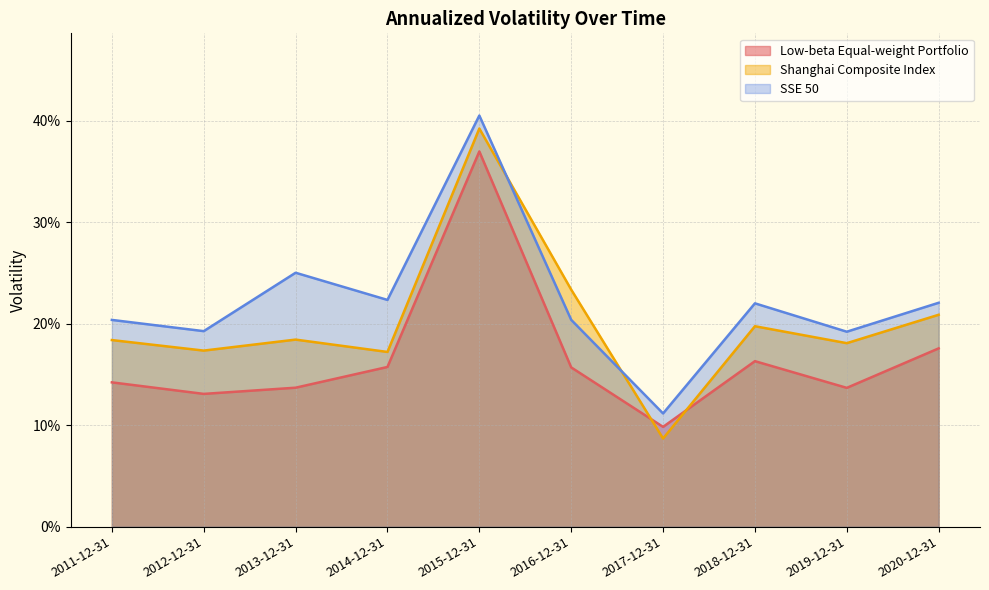

Reading right to left, transcribe all the data shown in this chart.

Low-beta Equal-weight Portfolio: 0.2	0.1	0.2	0.1	0.2	0.4	0.2	0.1	0.1	0.1
Shanghai Composite Index: 0.2	0.2	0.2	0.1	0.2	0.4	0.2	0.2	0.2	0.2
SSE 50: 0.2	0.2	0.2	0.1	0.2	0.4	0.2	0.3	0.2	0.2